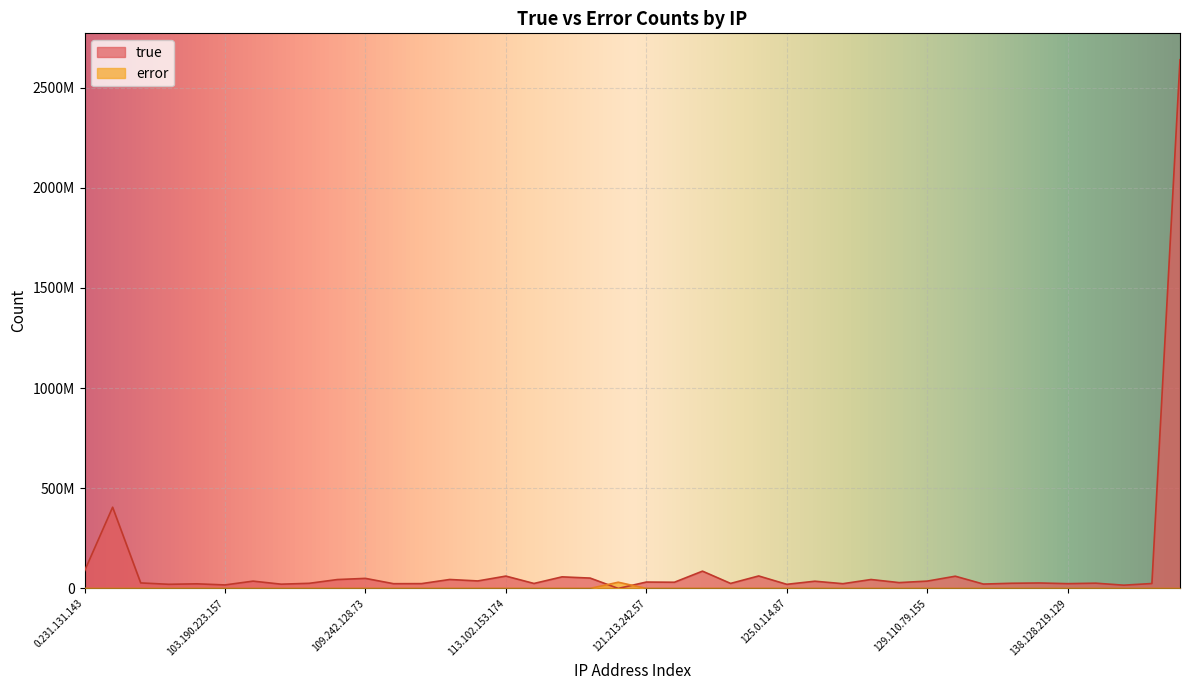

How many data points in true are less than 29024935?

20